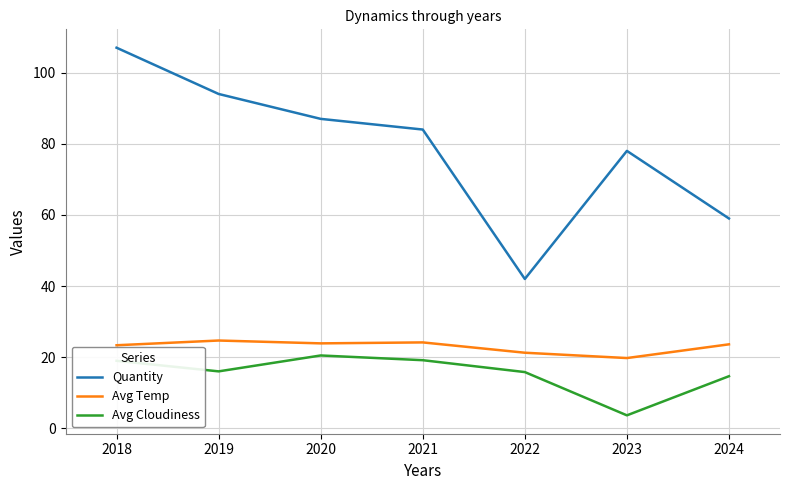

True or false: Avg Cloudiness and Quantity cross at least once.

False